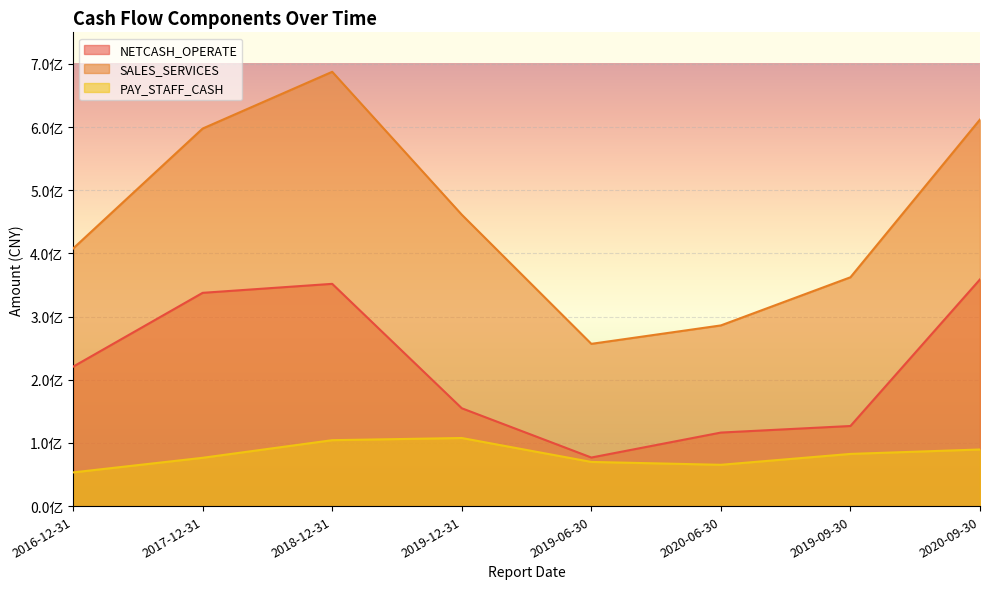

What is the average value of the PAY_STAFF_CASH series?

81168871.9